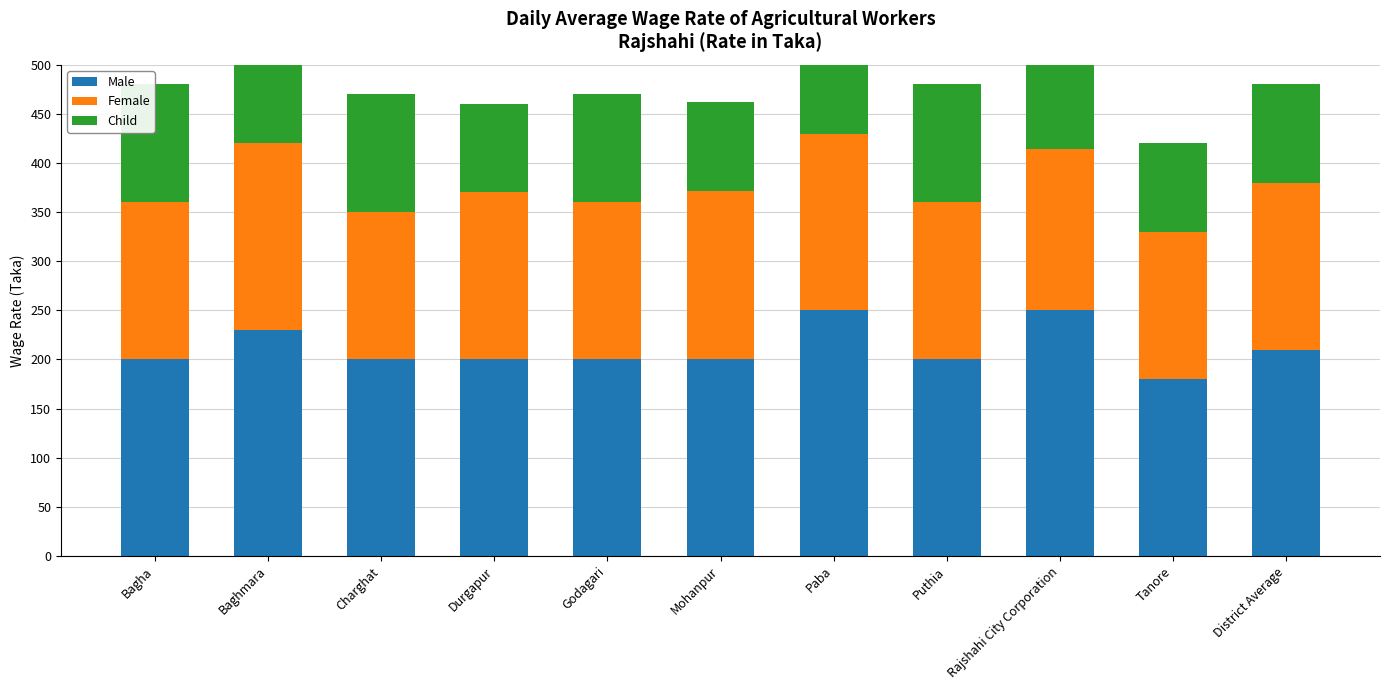

What is the greatest value displayed?

250